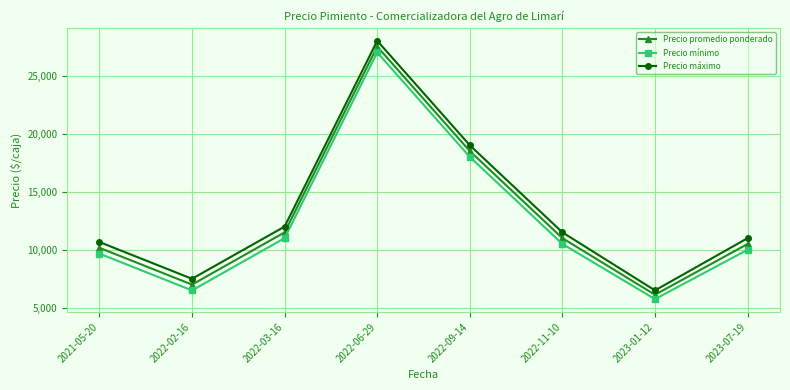

Which series has the widest spread of values?

Precio máximo